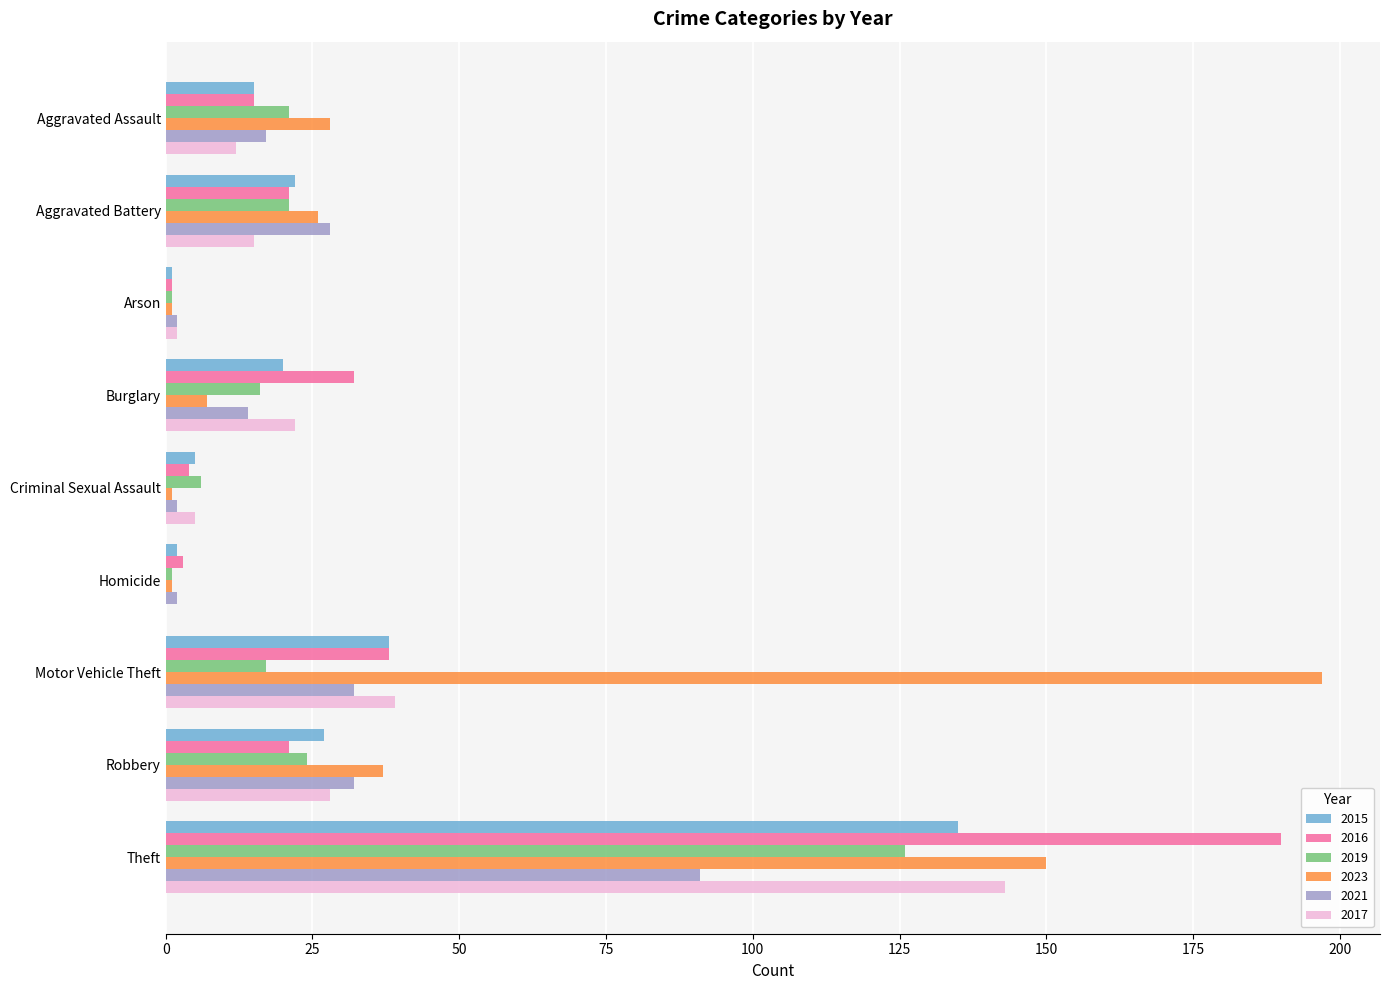

How many data points does each series have?

9